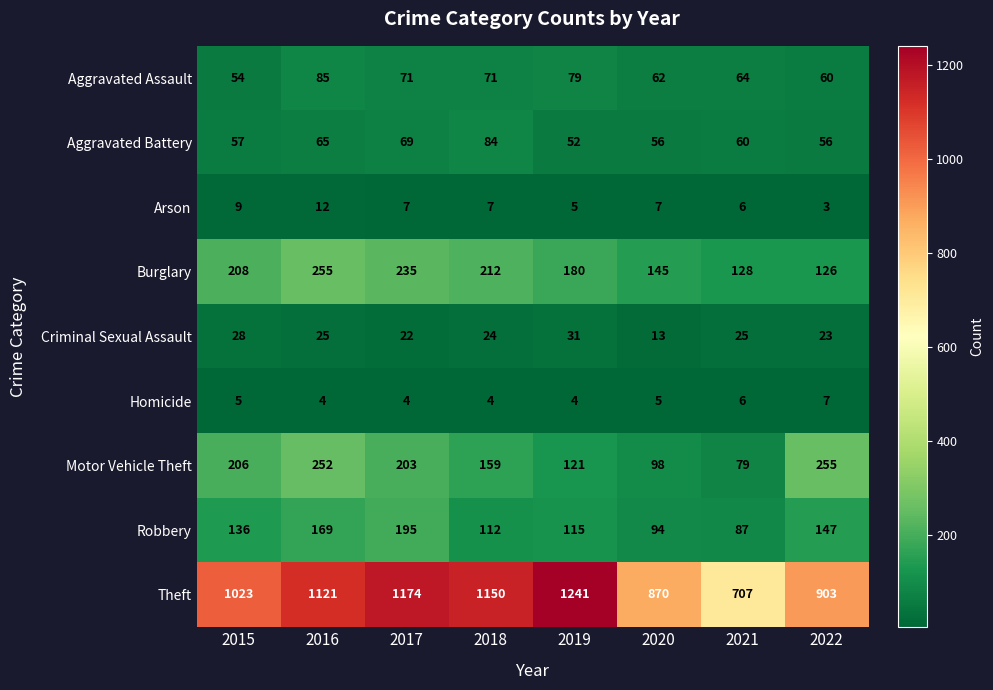

Is it true that Robbery equals 37 at 2015?

False